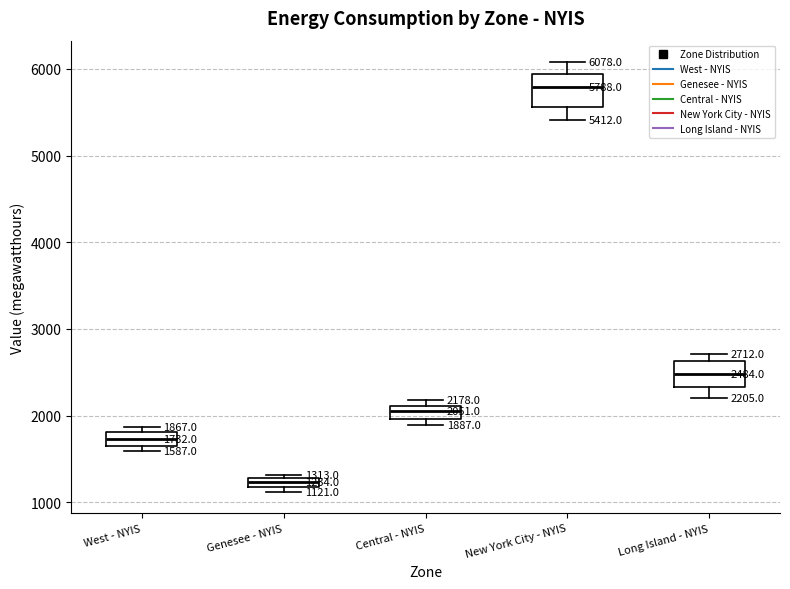

Which box has the lowest median line?

Genesee - NYIS